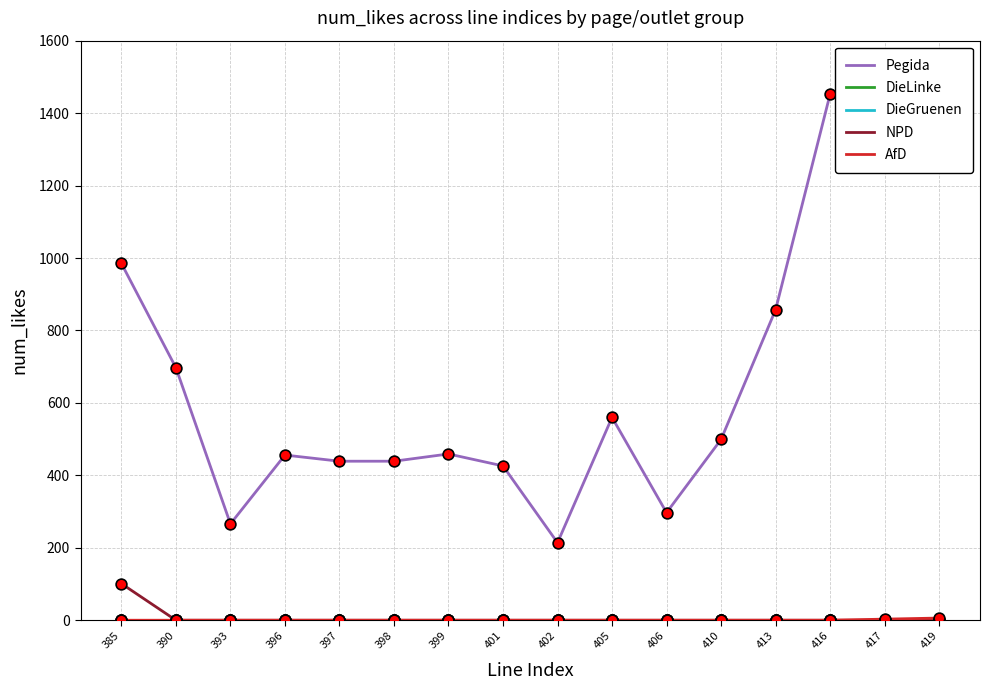

Which series reaches the maximum Y coordinate?

Pegida